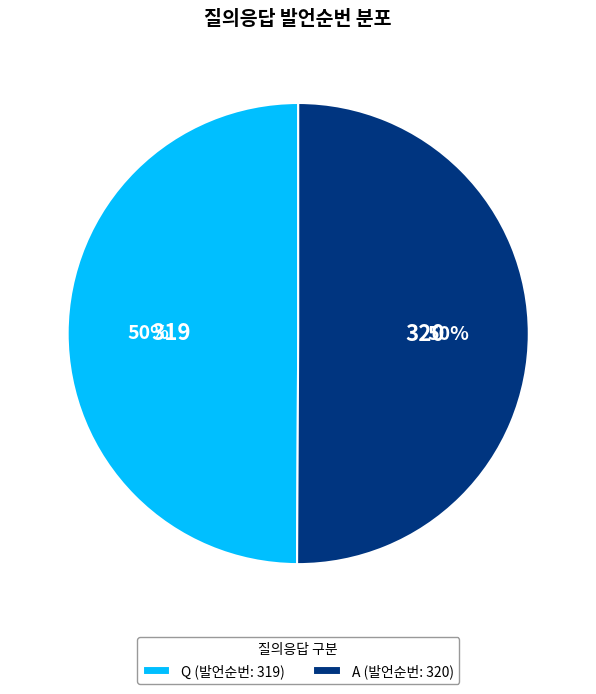

Is the sum of Q (발언순번: 319) and A (발언순번: 320) greater than half?

Yes